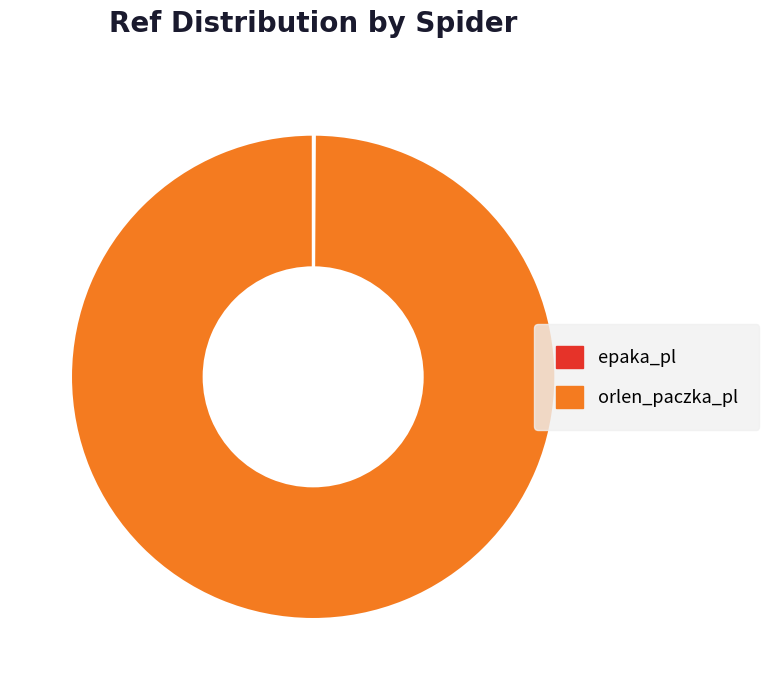

The orlen_paczka_pl slice represents 91% of the pie. True or false?

False